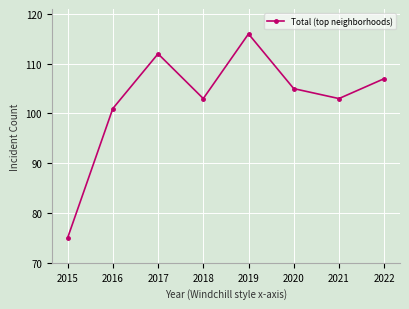

How many categories are shown in the chart?

8